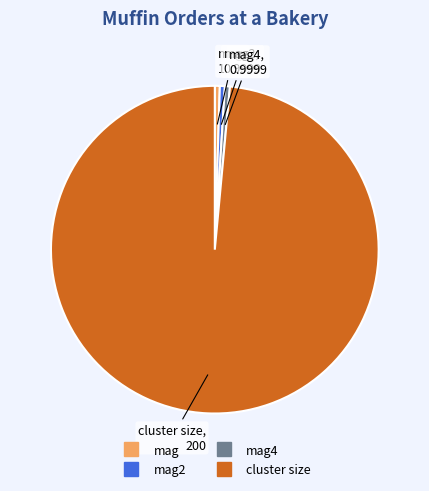

Does any single category account for the majority?

Yes